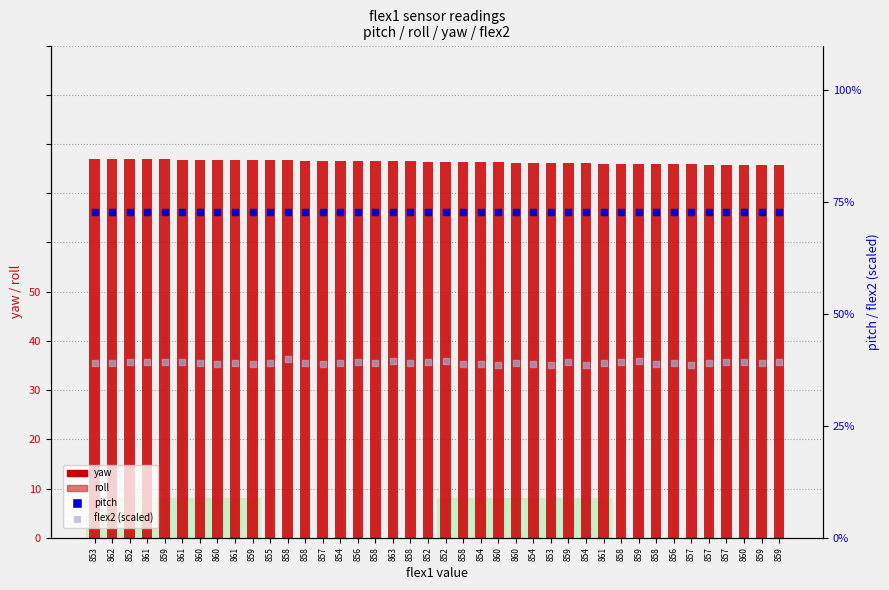

Which series contains the lowest Y value?

flex2 (scaled)